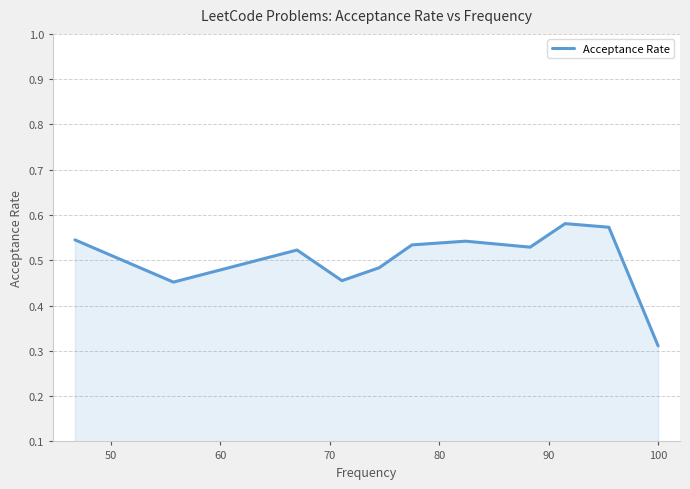

Count the number of data series in this chart.

1